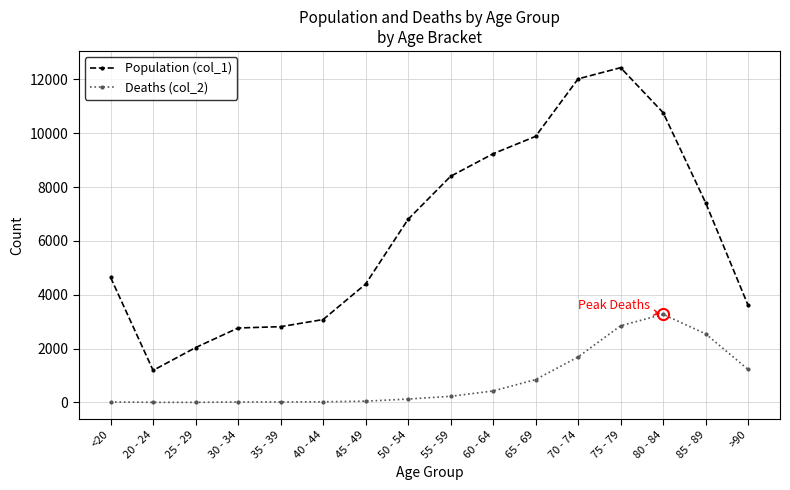

Which series has the largest total across all categories?

Population (col_1)